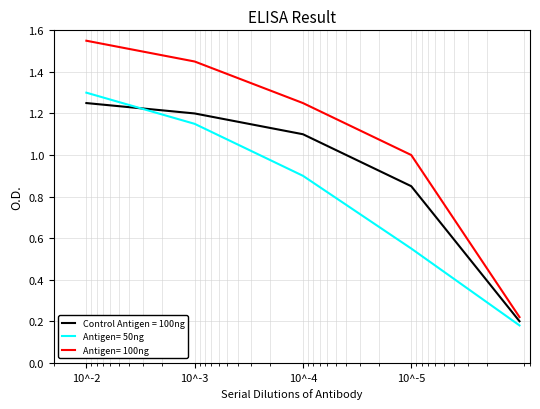

Rank the categories by Antigen= 100ng value from highest to lowest.

10^-2, 10^-3, 10^-4, 10^-5, 10^-6